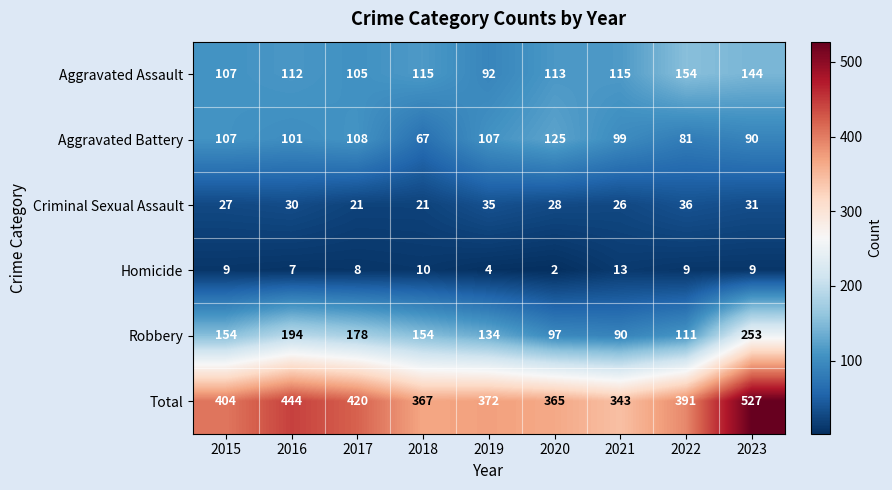

What is the sum of the Aggravated Assault values at 2023 and 2019?

236